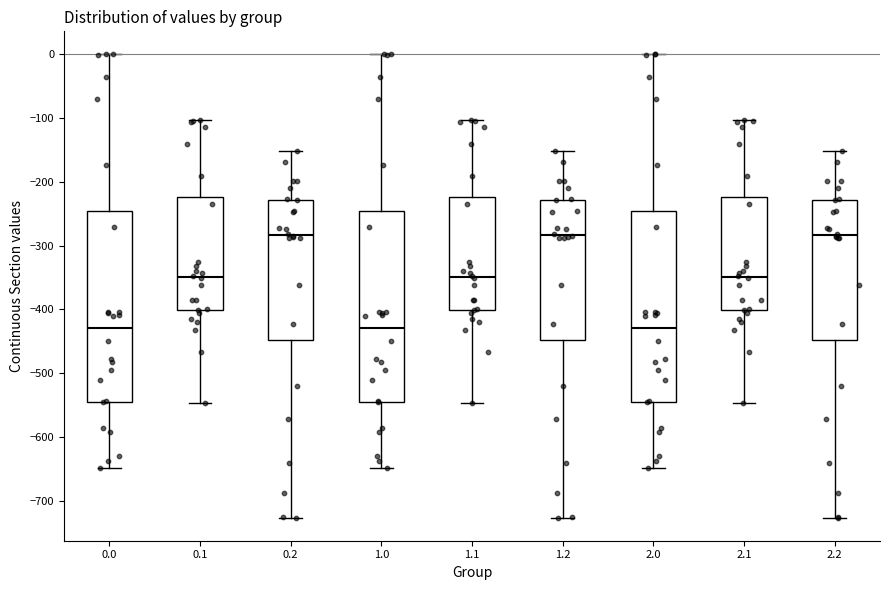

Reading left to right, transcribe this box plot: for each box, give where its median line is, the range the box spans, and where its two whiskers end, as read against the y-axis. The values are not printed on the chart, so give them approximately, as read against the axis.

0.0: median -430, box -540 to -250, whiskers -650 to 0
0.1: median -350, box -400 to -220, whiskers -550 to -100
0.2: median -280, box -450 to -230, whiskers -730 to -150
1.0: median -430, box -540 to -250, whiskers -650 to 0
1.1: median -350, box -400 to -220, whiskers -550 to -100
1.2: median -280, box -450 to -230, whiskers -730 to -150
2.0: median -430, box -540 to -250, whiskers -650 to 0
2.1: median -350, box -400 to -220, whiskers -550 to -100
2.2: median -280, box -450 to -230, whiskers -730 to -150